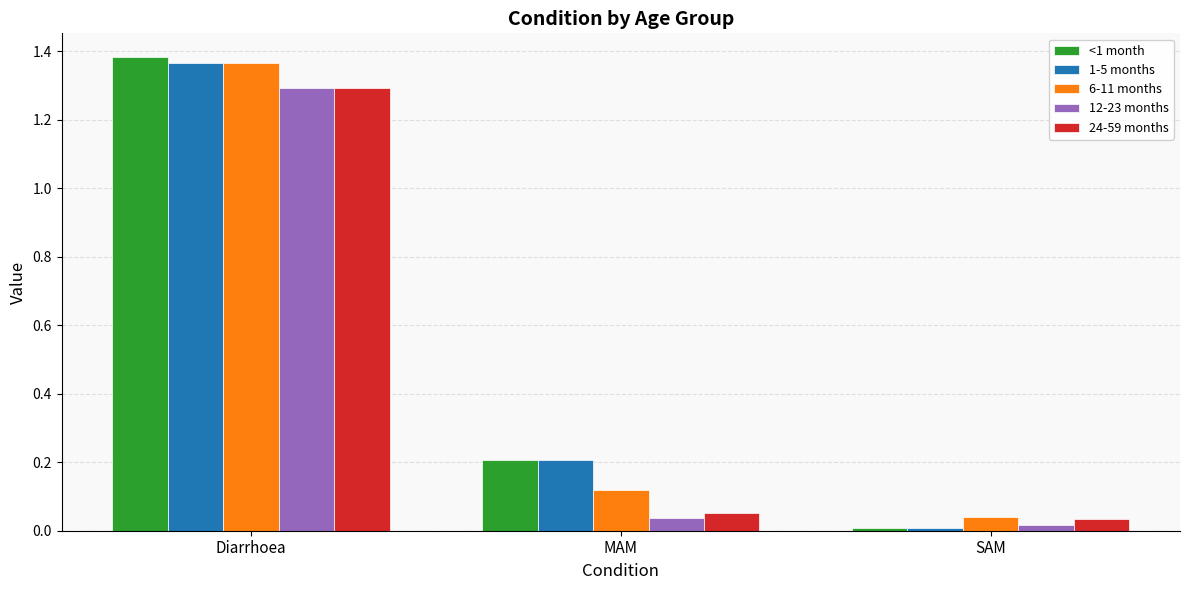

How many series are shown in this chart?

5